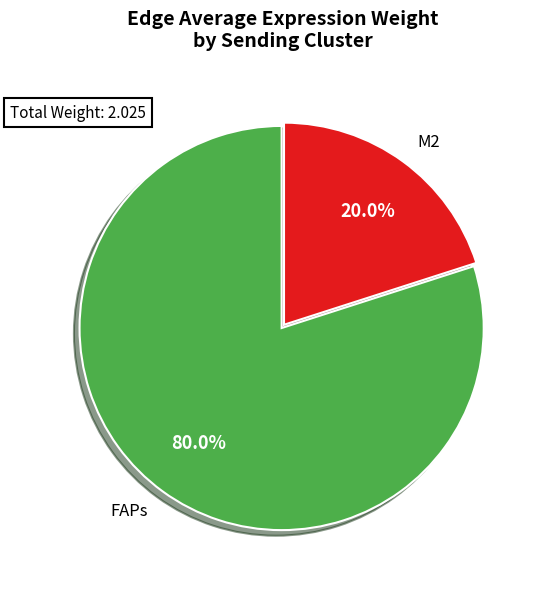

Is FAPs the majority of the pie?

Yes